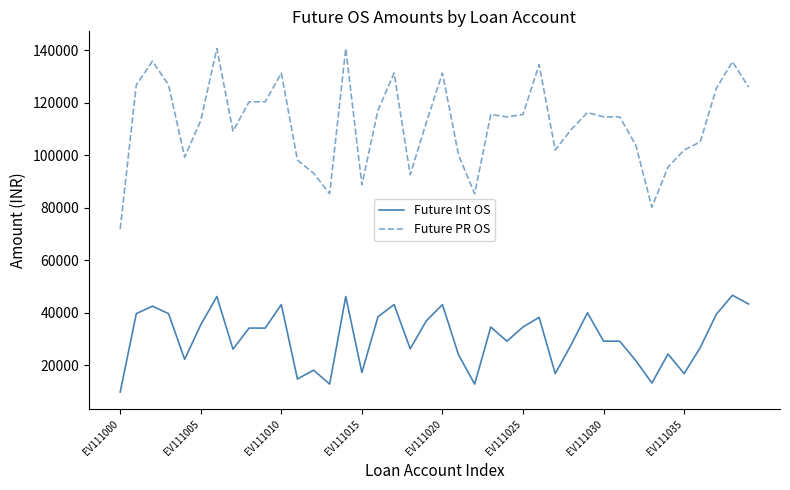

Which series has the largest total across all categories?

Future PR OS